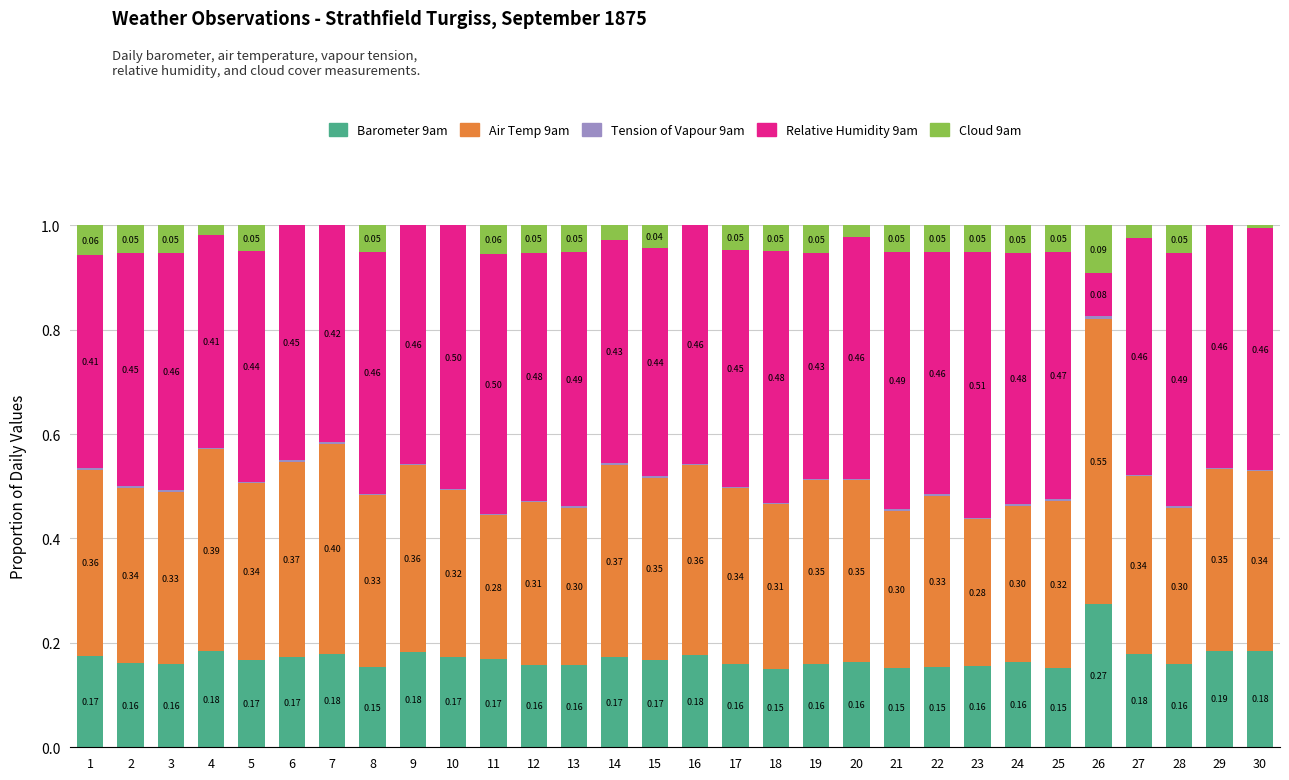

How many series are shown in this chart?

5